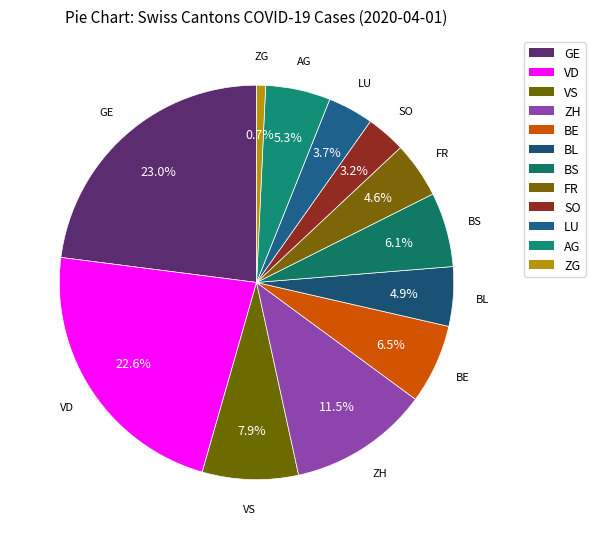

Between BS and ZG, which is larger?

BS